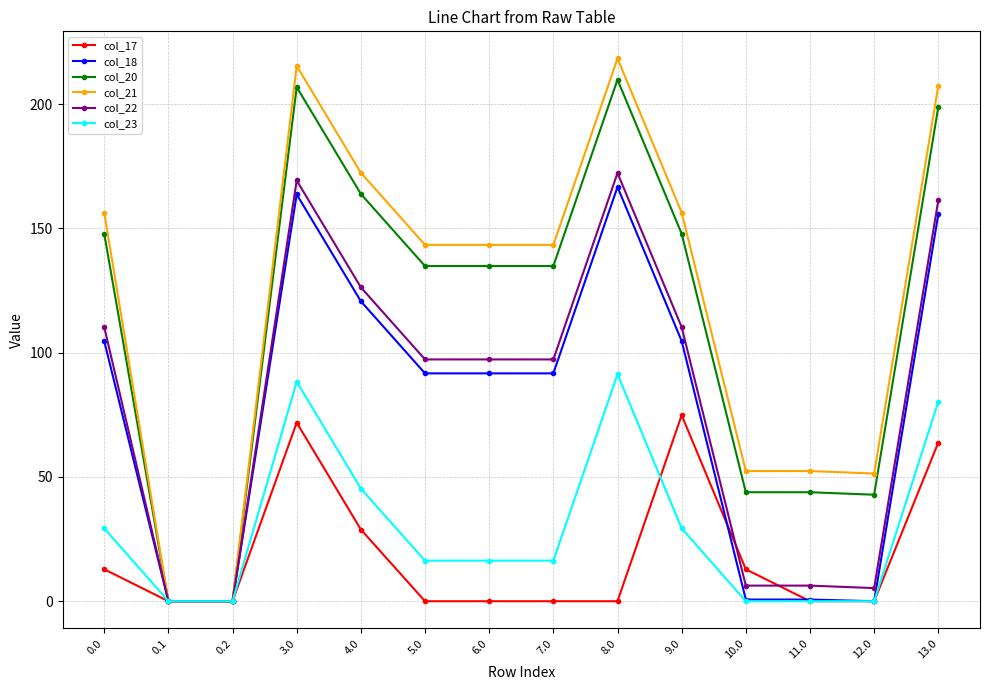

At which category does col_17 reach its first local peak?

3.0